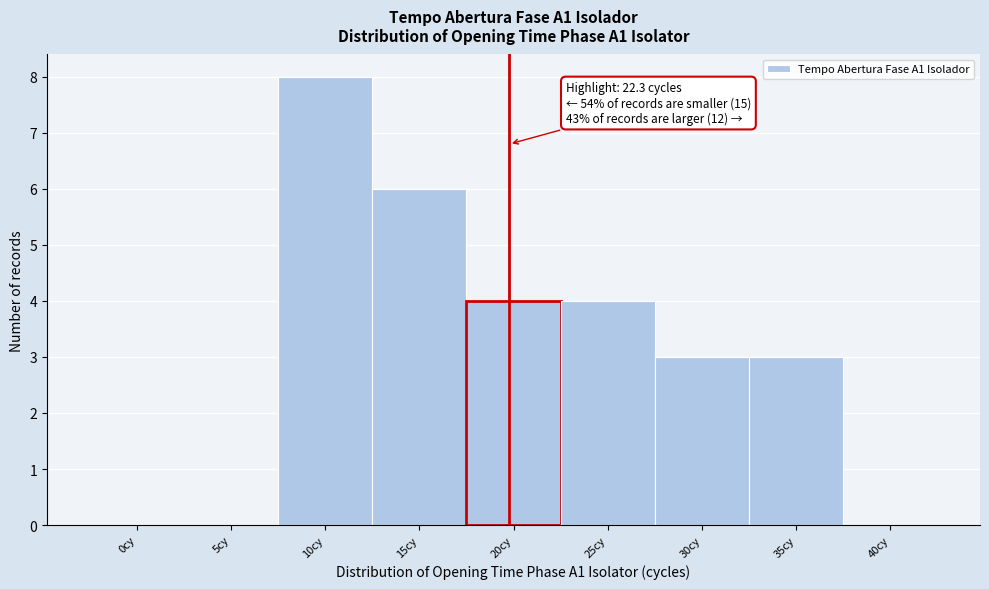

Reading right to left, transcribe all the data shown in this chart.

40cy=0	35cy=3	30cy=3	25cy=4	20cy=4	15cy=6	10cy=8	5cy=0	0cy=0